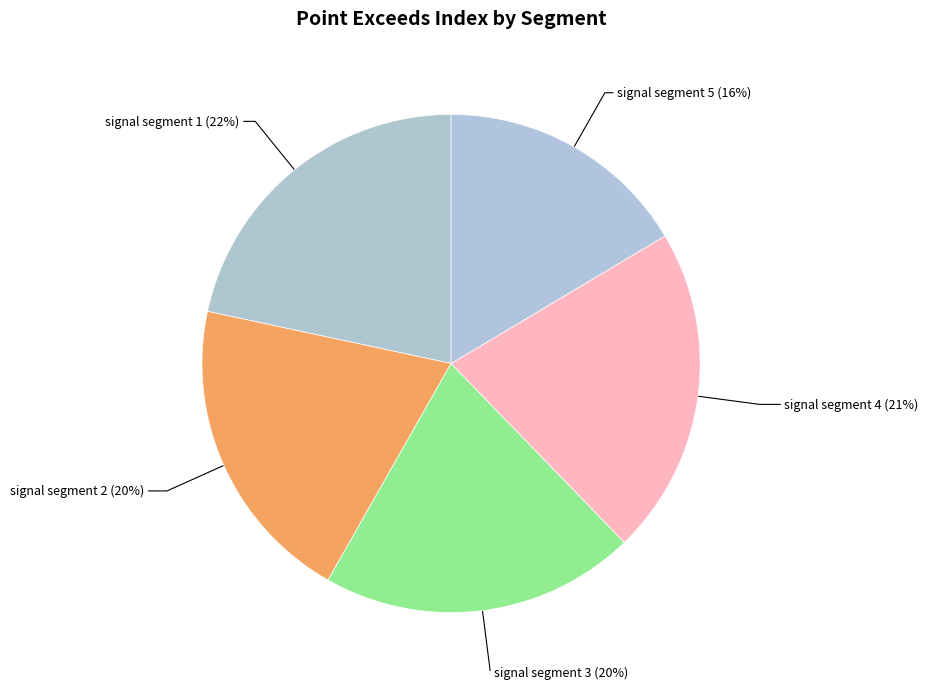

Which has a higher value, signal segment 5 or signal segment 4?

signal segment 4